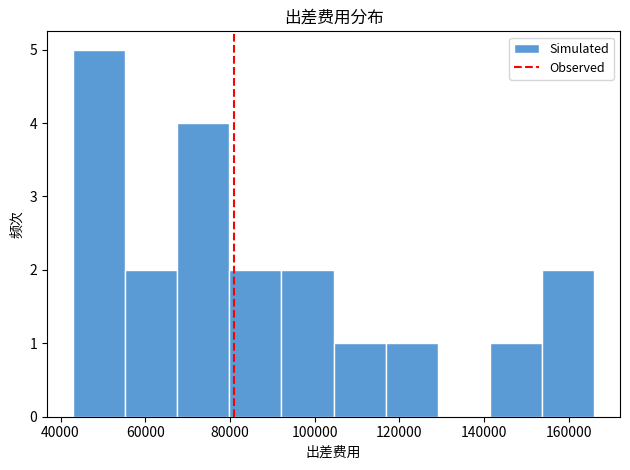

Reading left to right, list every bar in this chart as the range it spans on the x-axis followed by its height. Neither the bar edges nor the heights are printed on the chart, so give them approximately, as read against the axes.

42000 to 56000: 5
56000 to 68000: 2
68000 to 80000: 4
80000 to 92000: 2
92000 to 104000: 2
104000 to 116000: 1
116000 to 130000: 1
130000 to 142000: 0
142000 to 154000: 1
154000 to 166000: 2